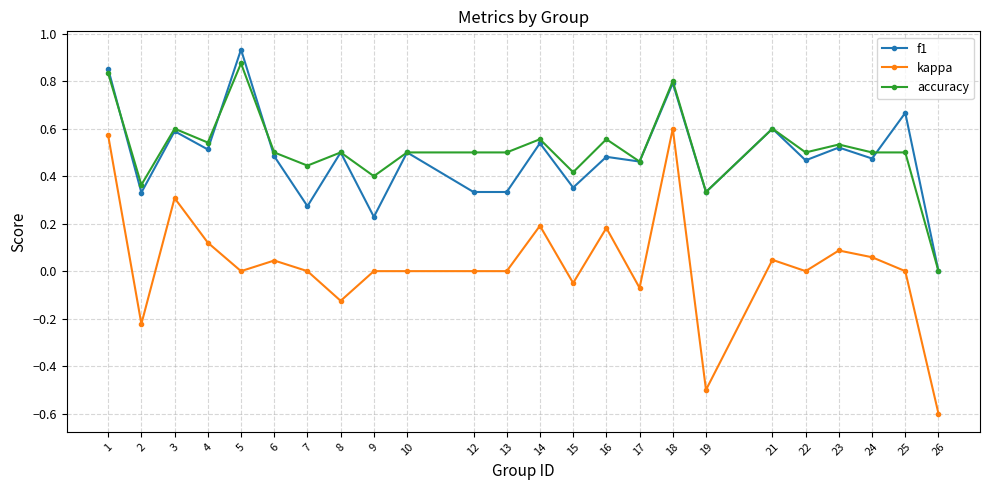

What is the total value across all series at 18?

2.2